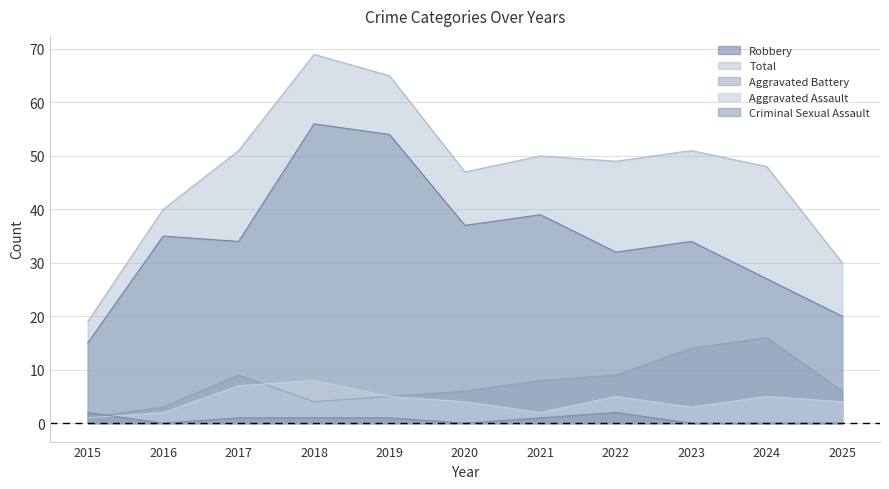

Which has a higher value, 2015 or 2022?

2022